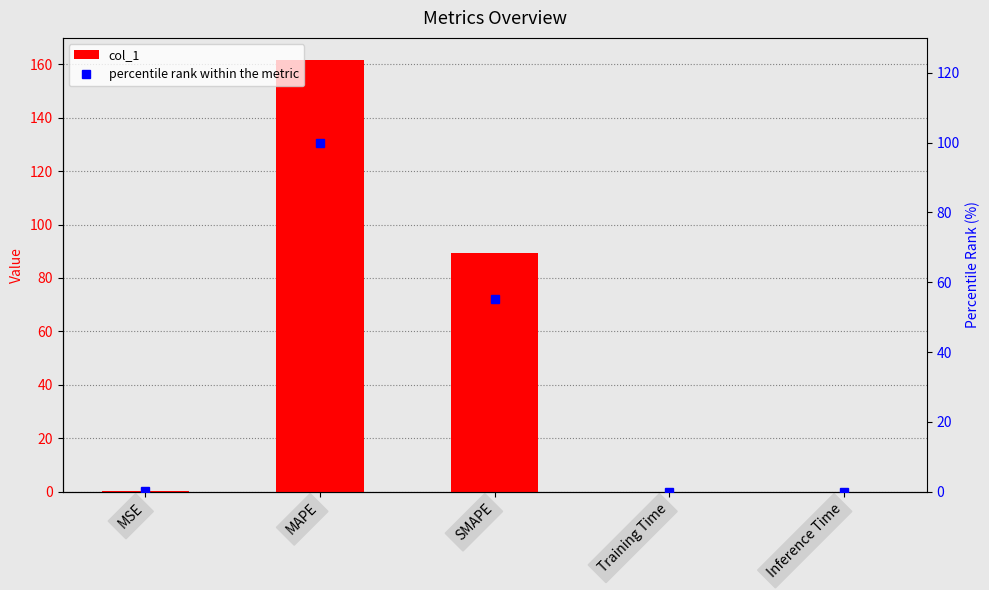

Where is percentile rank within the metric nearest to the value 50?

SMAPE